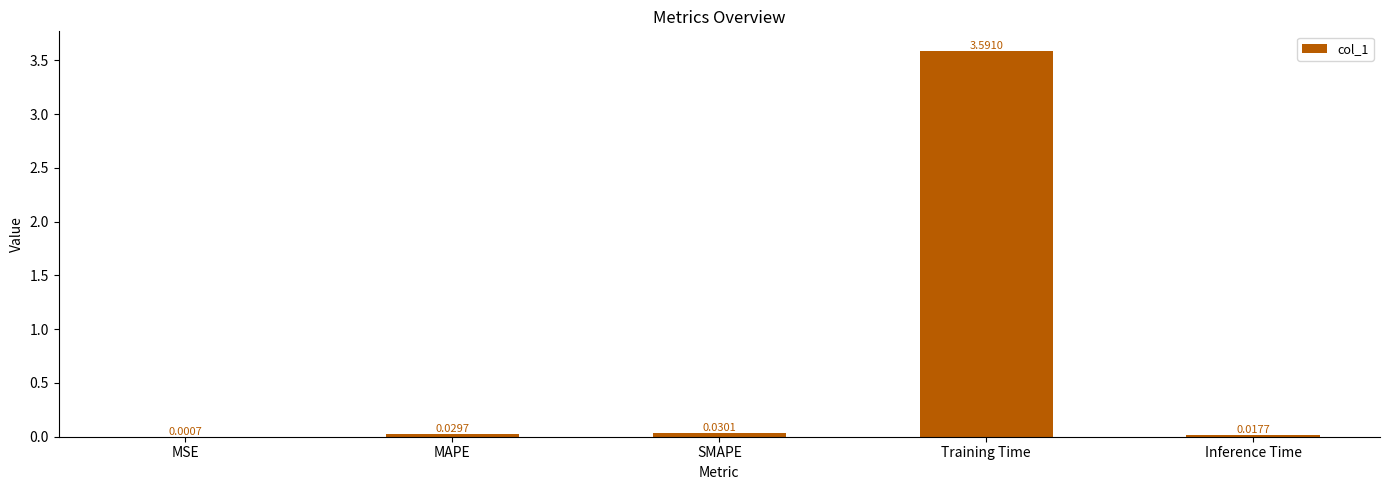

What is the sum of the values at Training Time and MSE?

3.6